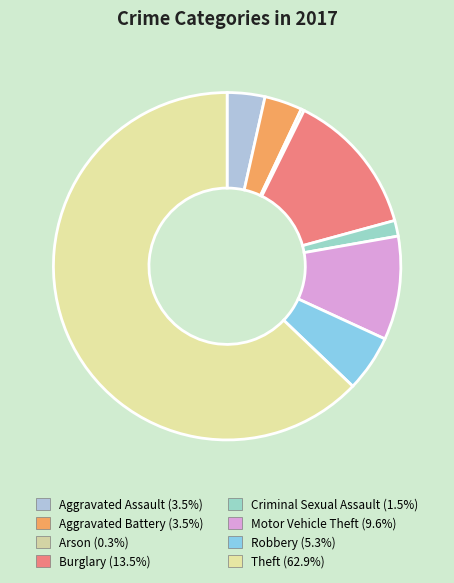

How many segments does this pie chart have?

8